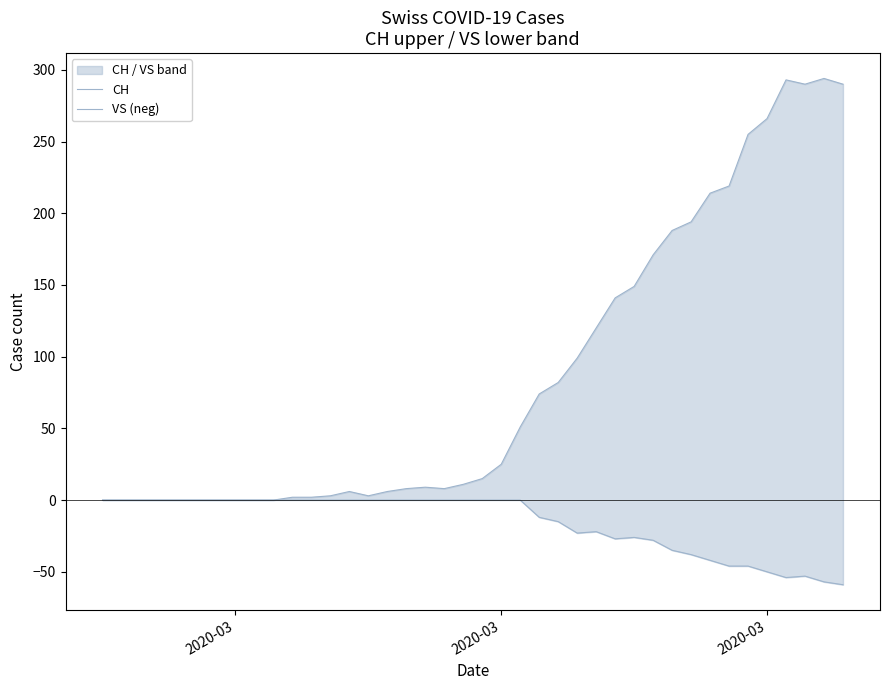

True or false: CH and VS (neg) intersect in this chart.

False